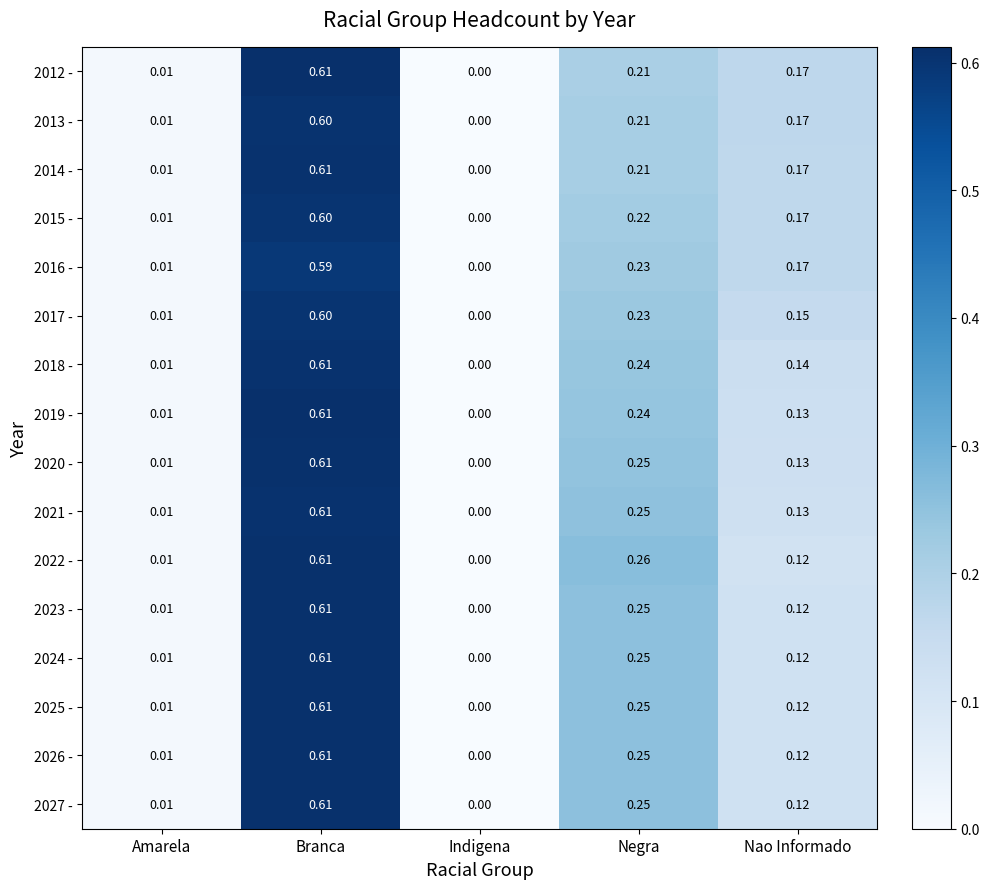

List the labels in order of 2023 - value, smallest first.

Indigena, Amarela, Nao Informado, Negra, Branca